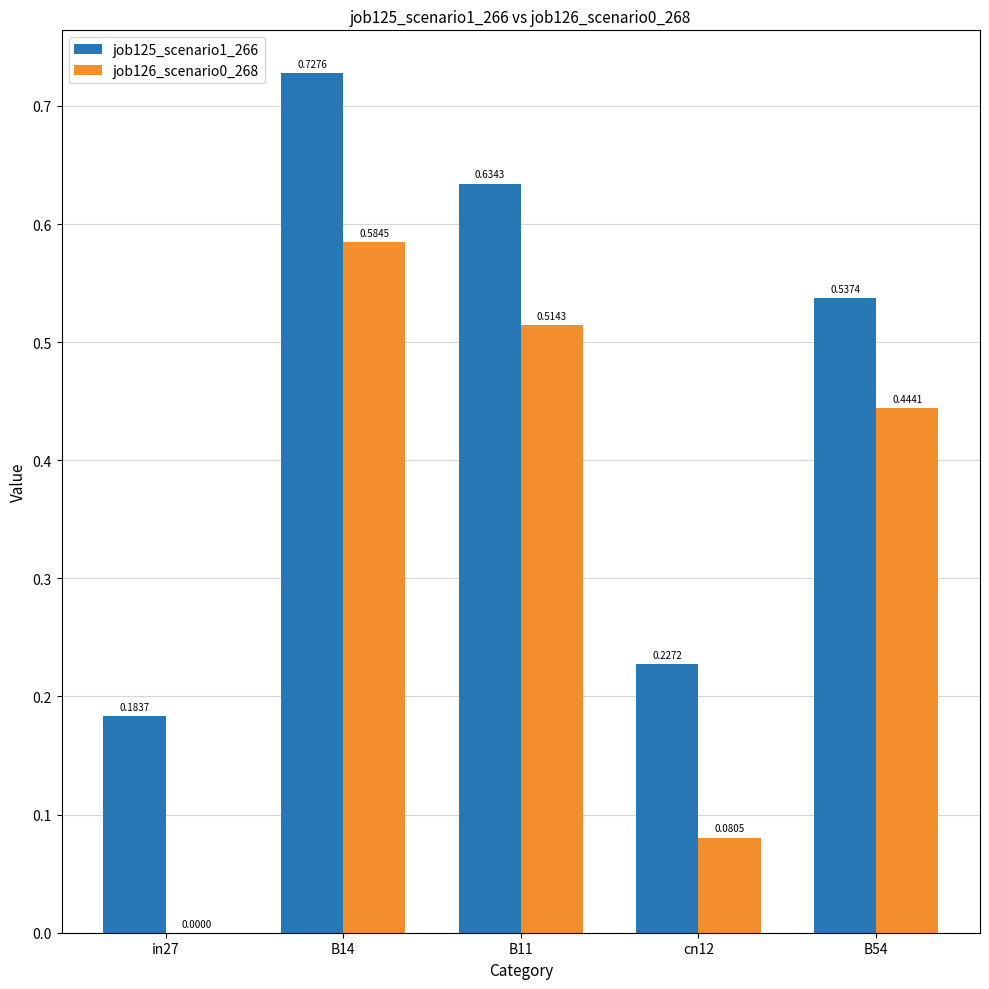

How many categories are shown in the chart?

5